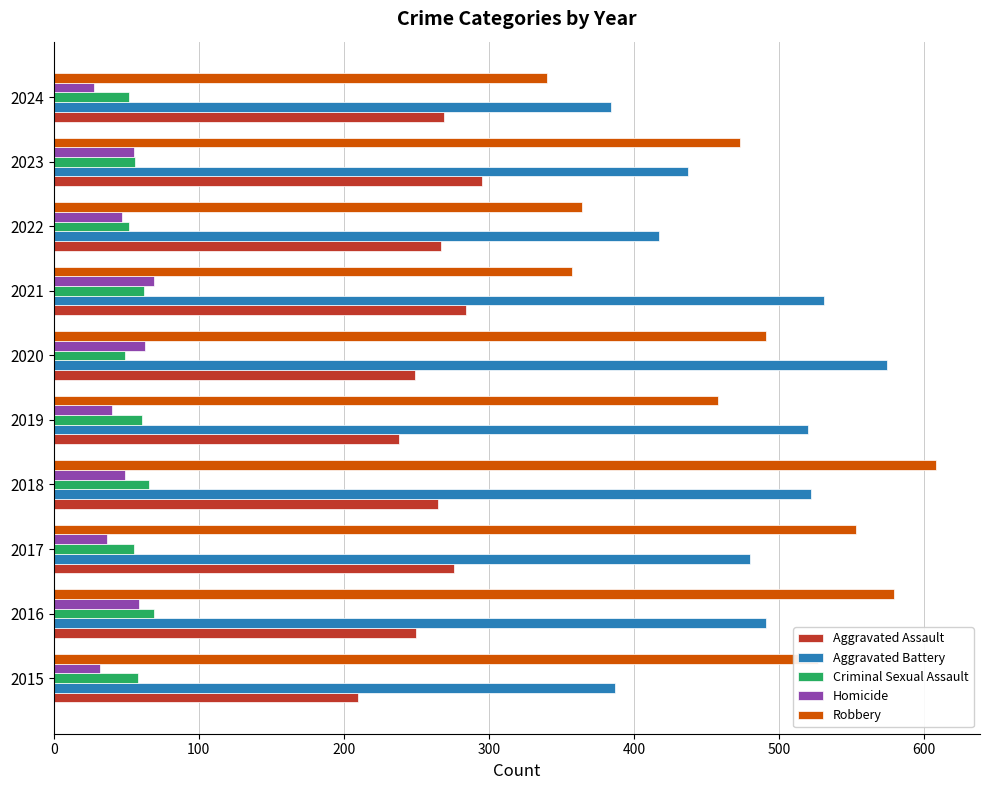

What is the spread (max minus min) of values at 2019?

480